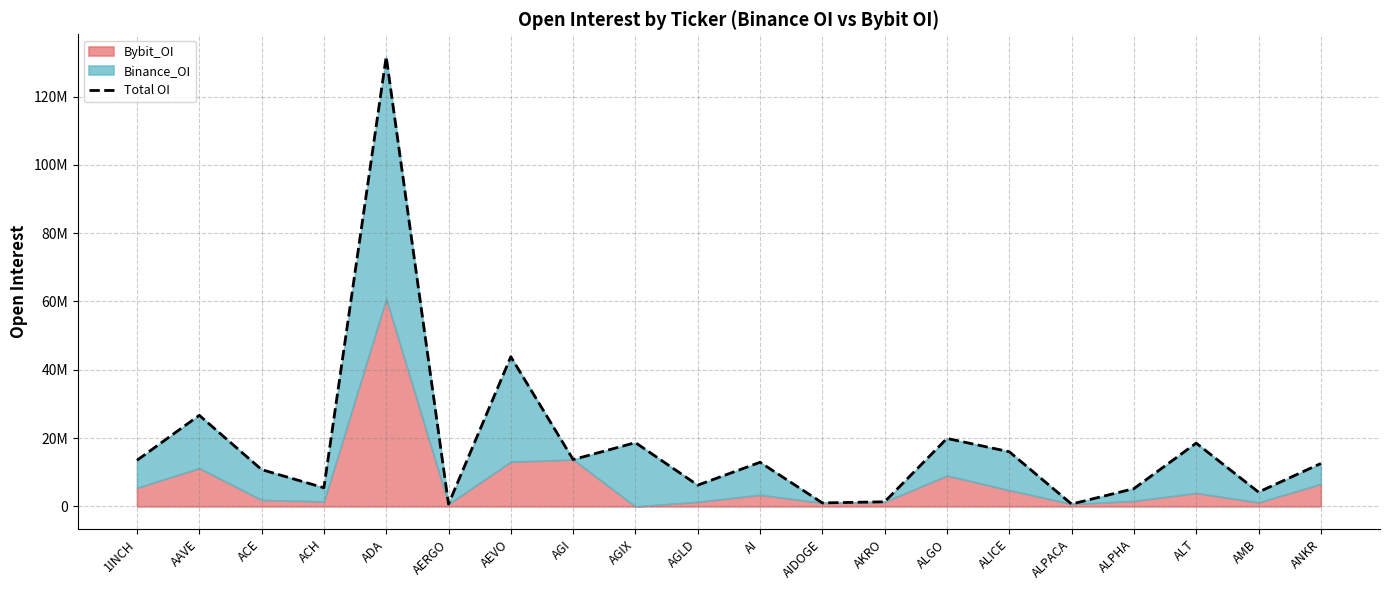

What is the change in value from ACE to AI?

+2142972